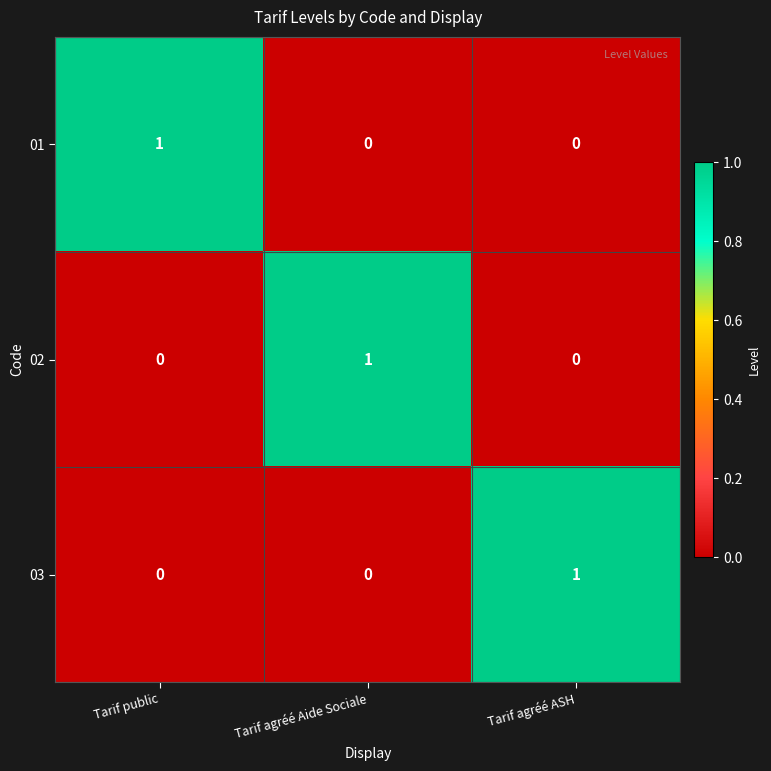

The 03 series shows 0 at Tarif public. True or false?

True